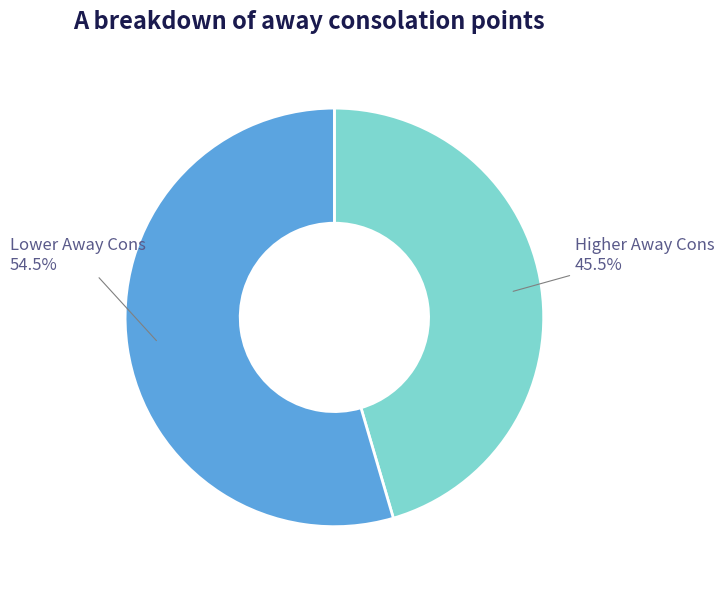

To the nearest percent, what is the average slice percentage?

50%